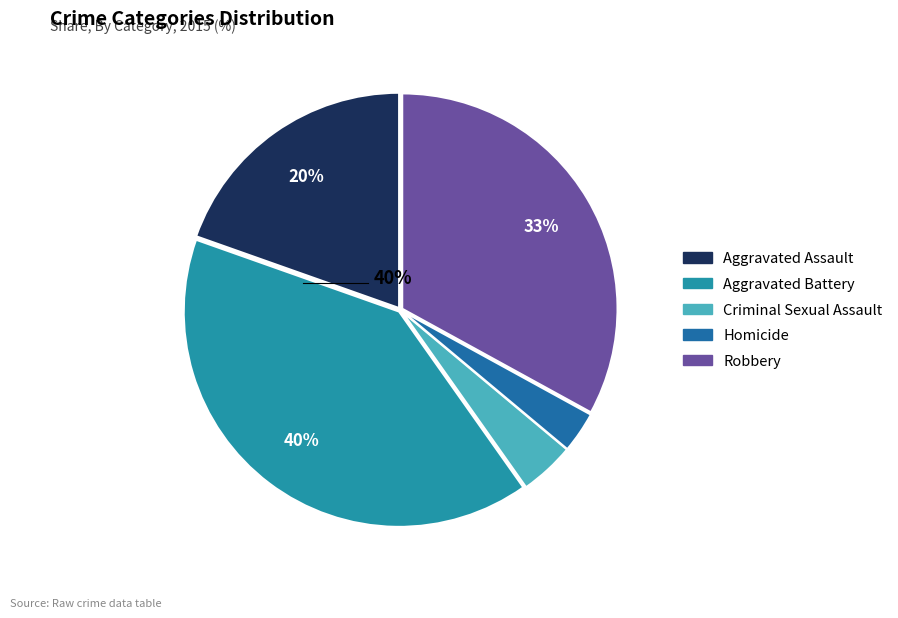

How many segments does this pie chart have?

5